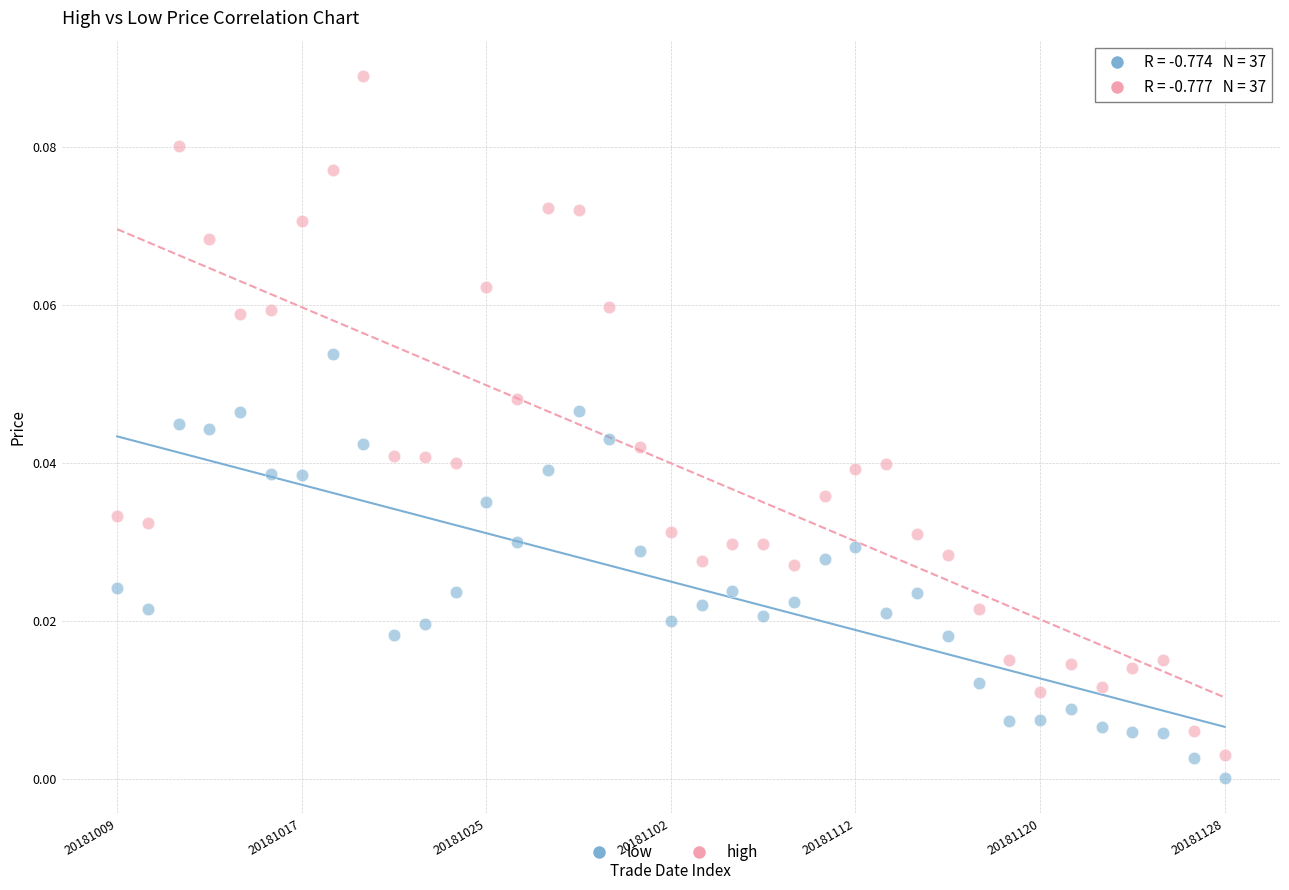

What are all the series names shown in the legend?

low, high